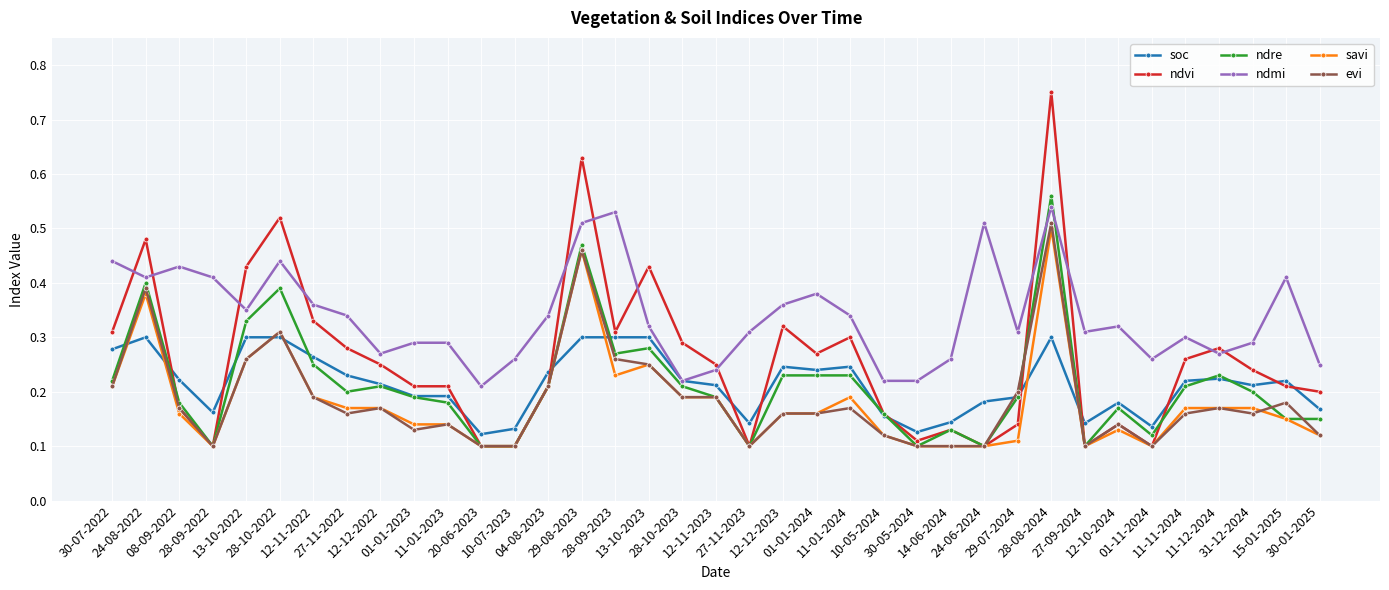

At how many categories does at least one series exceed 0?

37